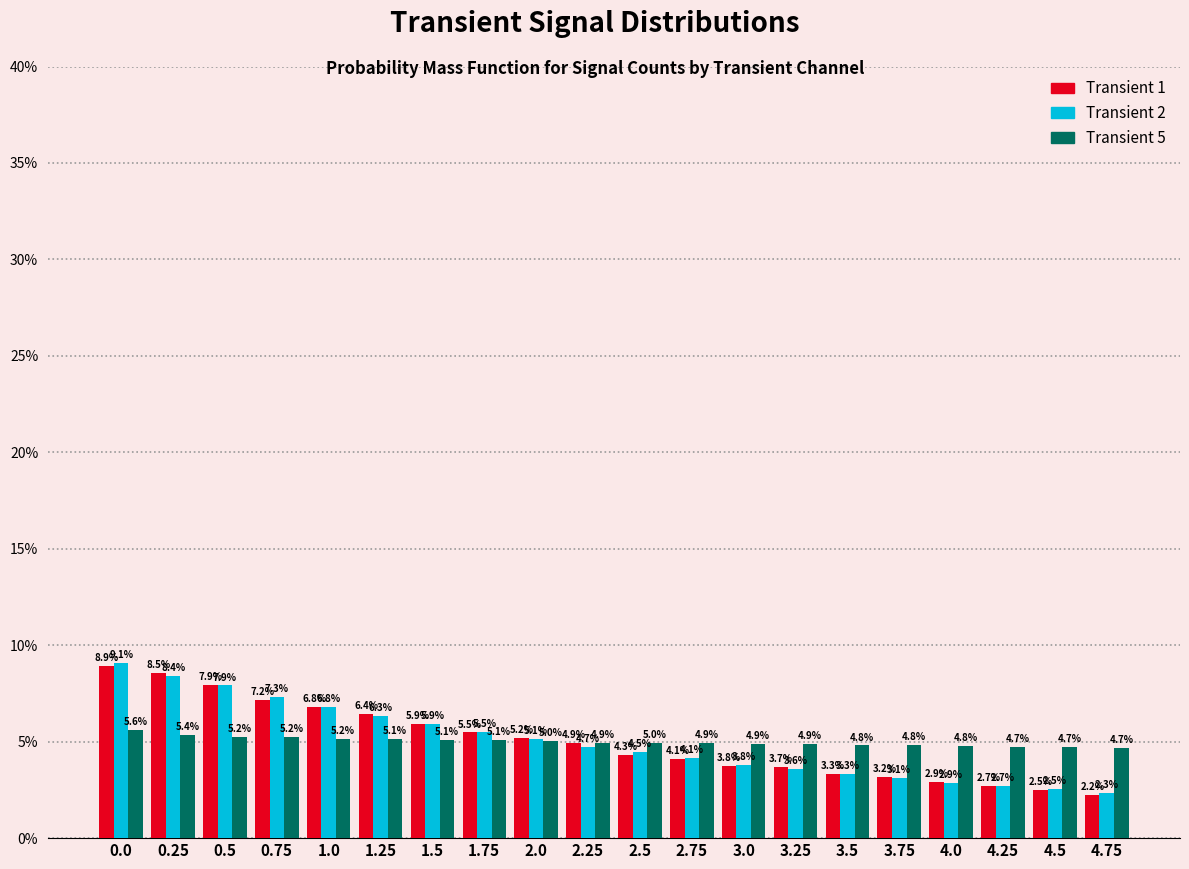

Reading left to right, transcribe all the data shown in this chart.

Transient 1: 0.0=8.9	0.25=8.5	0.5=7.9	0.75=7.2	1.0=6.8	1.25=6.4	1.5=5.9	1.75=5.5	2.0=5.2	2.25=4.9	2.5=4.3	2.75=4.1	3.0=3.8	3.25=3.7	3.5=3.3	3.75=3.2	4.0=2.9	4.25=2.7	4.5=2.5	4.75=2.2
Transient 2: 0.0=9.1	0.25=8.4	0.5=7.9	0.75=7.3	1.0=6.8	1.25=6.3	1.5=5.9	1.75=5.5	2.0=5.1	2.25=4.7	2.5=4.5	2.75=4.1	3.0=3.8	3.25=3.6	3.5=3.3	3.75=3.1	4.0=2.9	4.25=2.7	4.5=2.5	4.75=2.3
Transient 5: 0.0=5.6	0.25=5.4	0.5=5.2	0.75=5.2	1.0=5.2	1.25=5.1	1.5=5.1	1.75=5.1	2.0=5.0	2.25=4.9	2.5=5.0	2.75=4.9	3.0=4.9	3.25=4.9	3.5=4.8	3.75=4.8	4.0=4.8	4.25=4.7	4.5=4.7	4.75=4.7